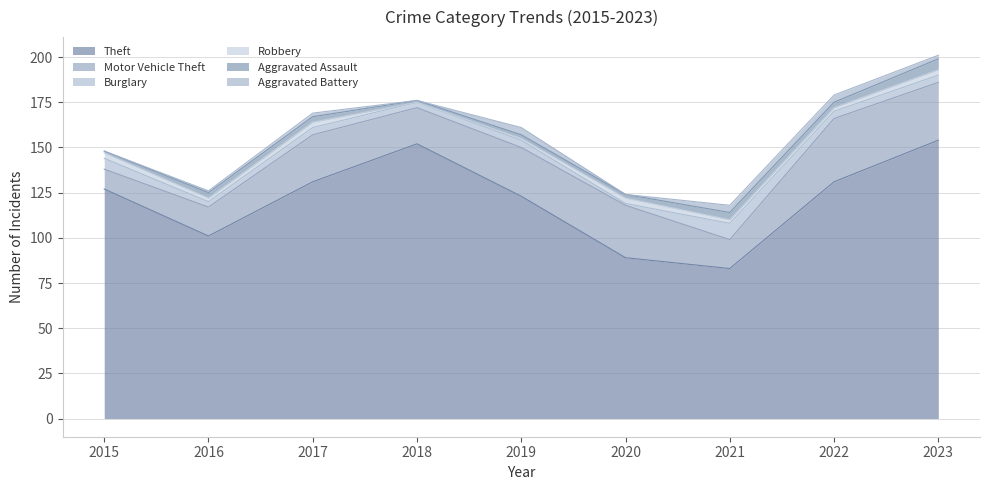

Rank the categories by Aggravated Assault value from highest to lowest.

2023, 2021, 2016, 2017, 2022, 2019, 2020, 2015, 2018